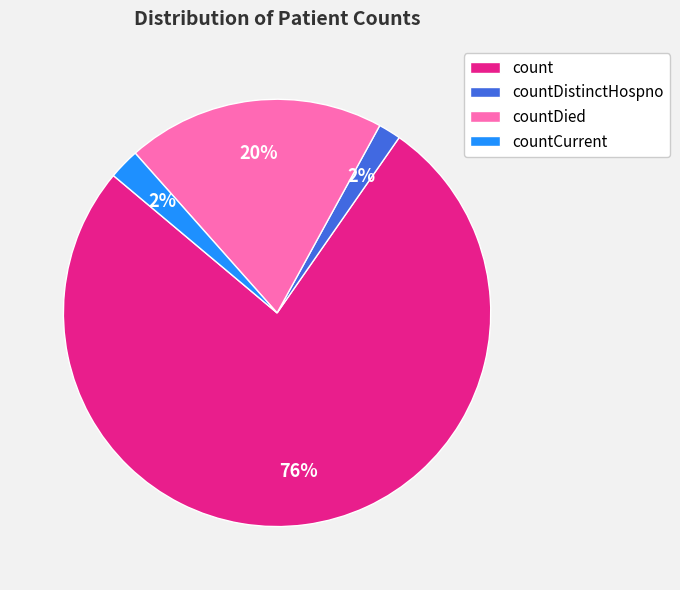

To the nearest percent, what percentage of the pie is countDistinctHospno?

2%